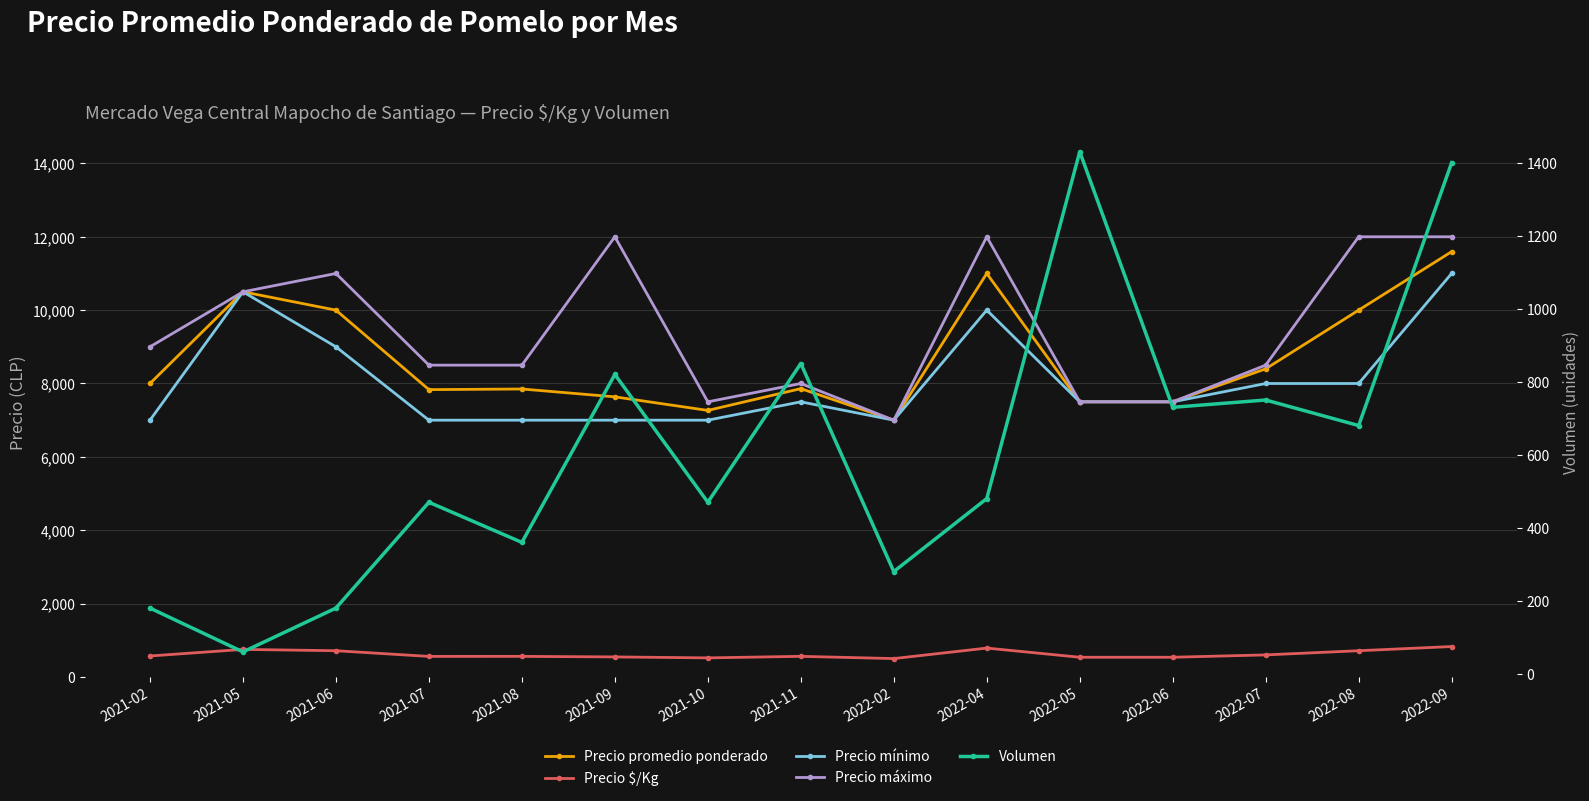

Where is the first local maximum for Precio mínimo?

2021-05